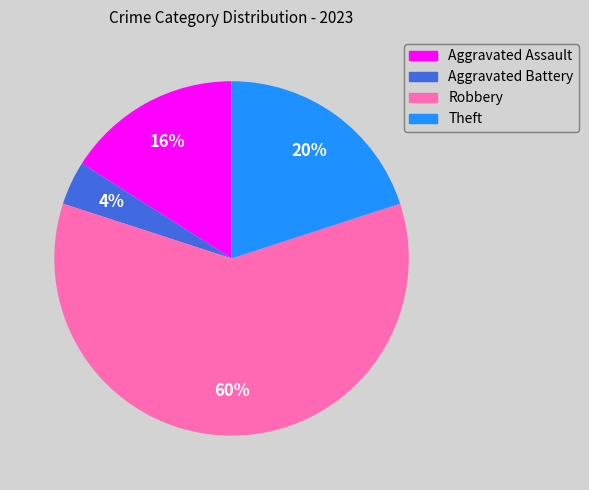

Is Robbery the majority of the pie?

Yes